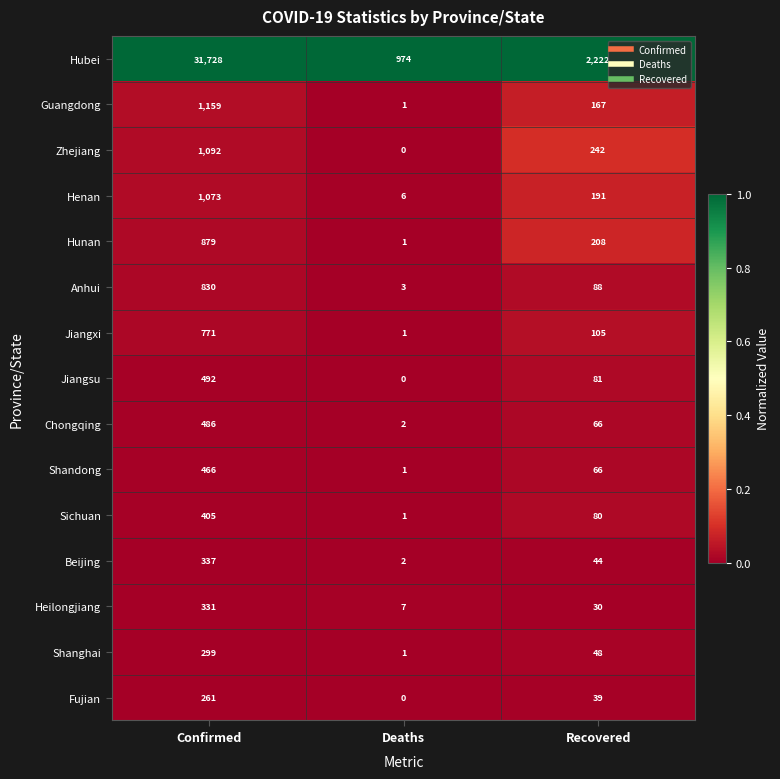

Which category has the highest value across all series?

Confirmed